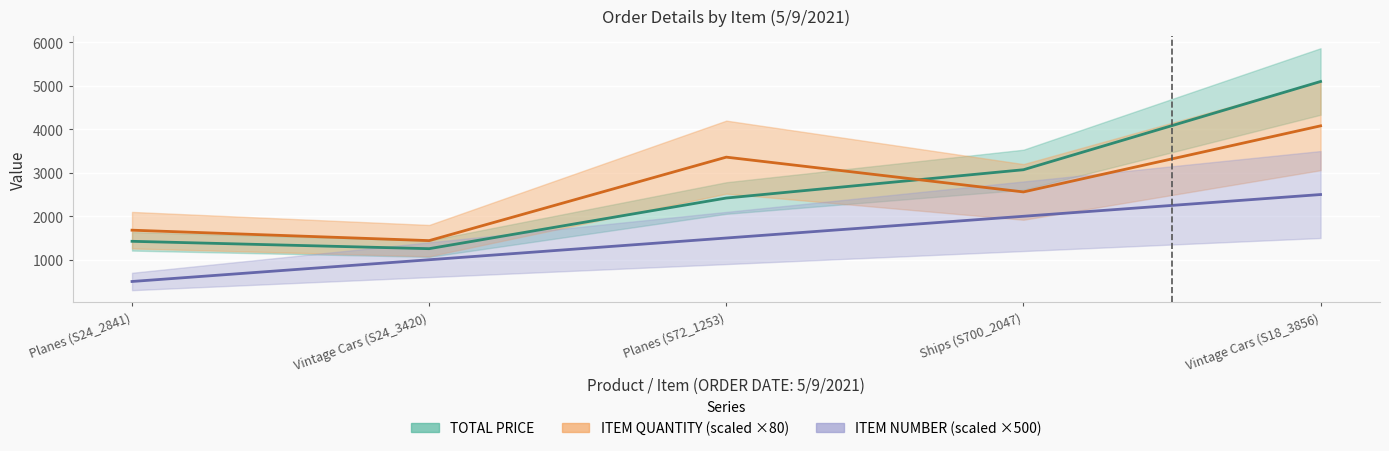

True or false: ITEM NUMBER and TOTAL PRICE cross at least once.

False